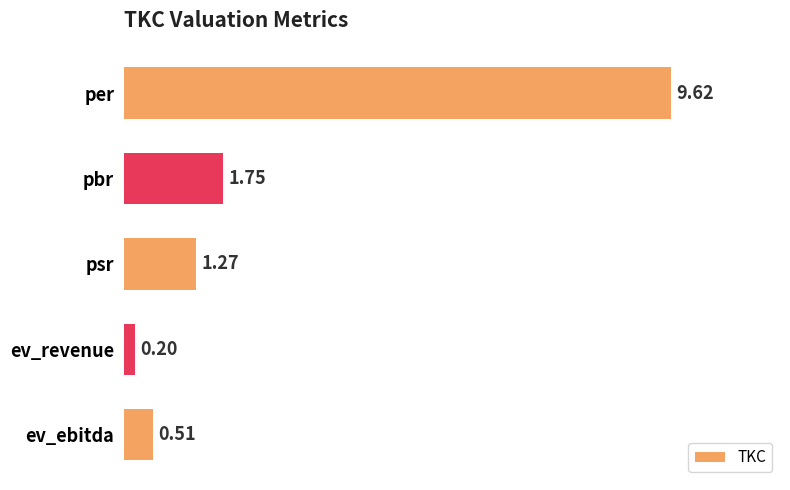

Count the number of data series in this chart.

1